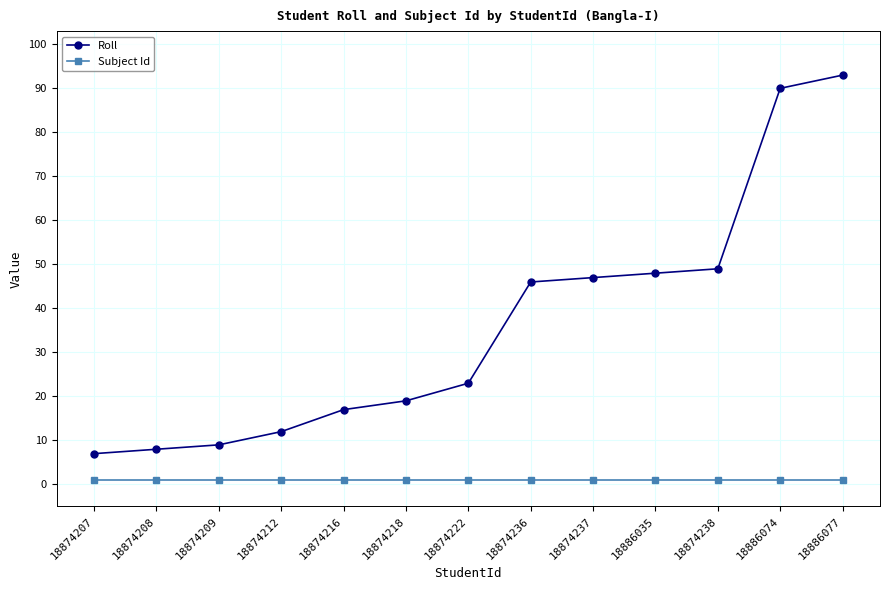

What is the sum of all Roll values?

468